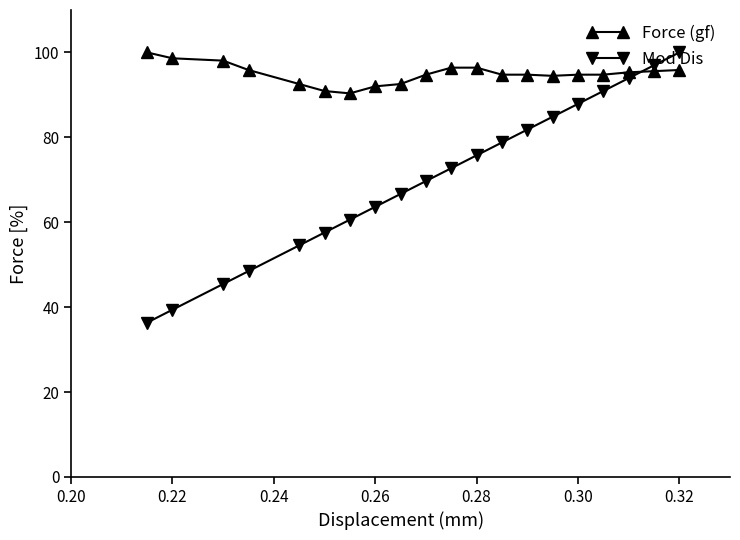

Which series ends up on top after the final intersection of Force (gf) and Mod Dis?

Mod Dis